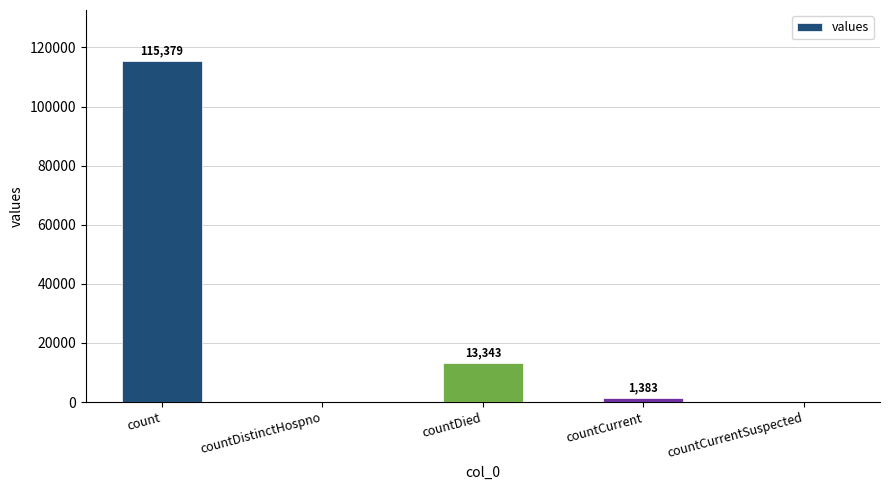

At which label does the data first exceed 1383?

count